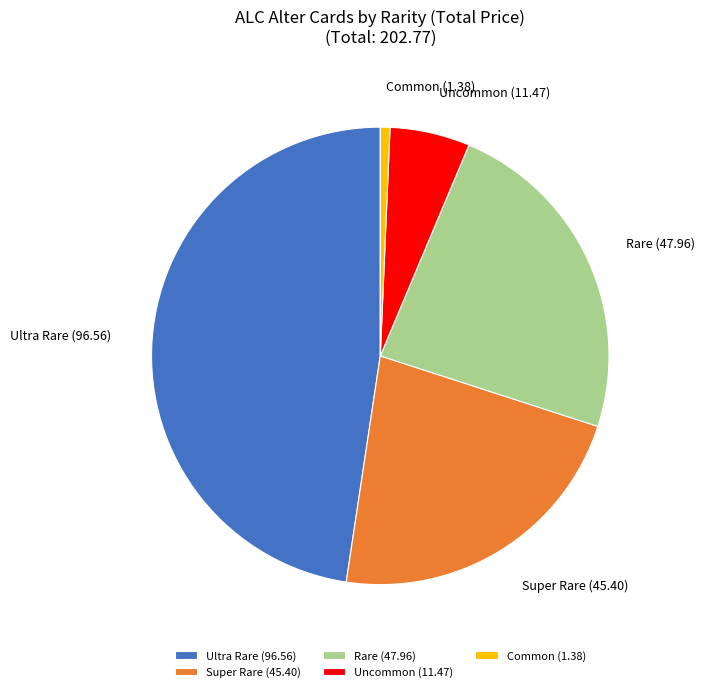

Is there a majority slice in this chart?

No